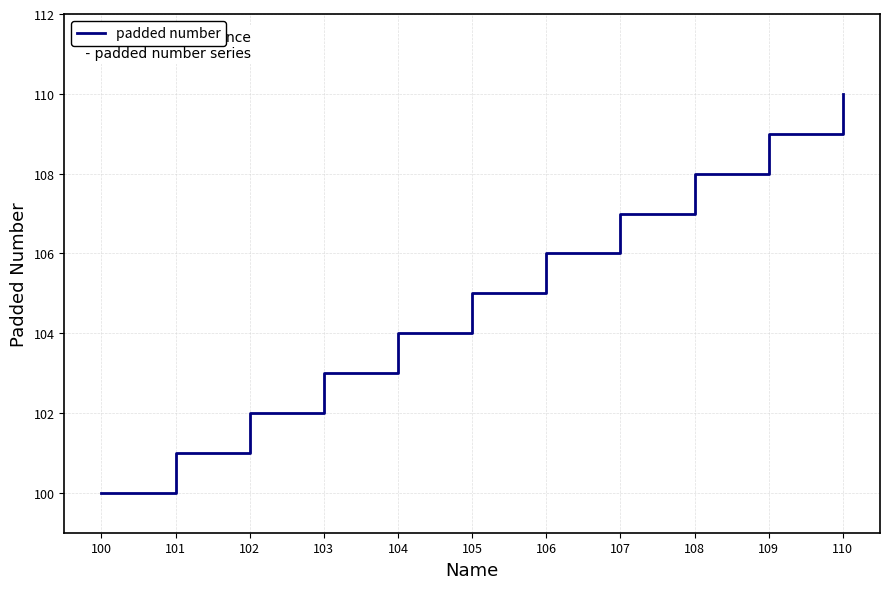

What is the difference between the maximum and minimum values?

10